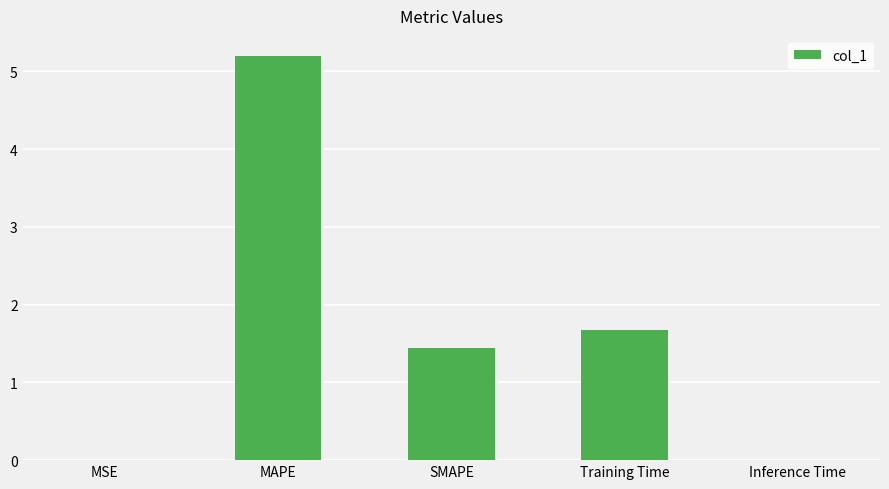

The value at MAPE is 3.1. True or false?

False